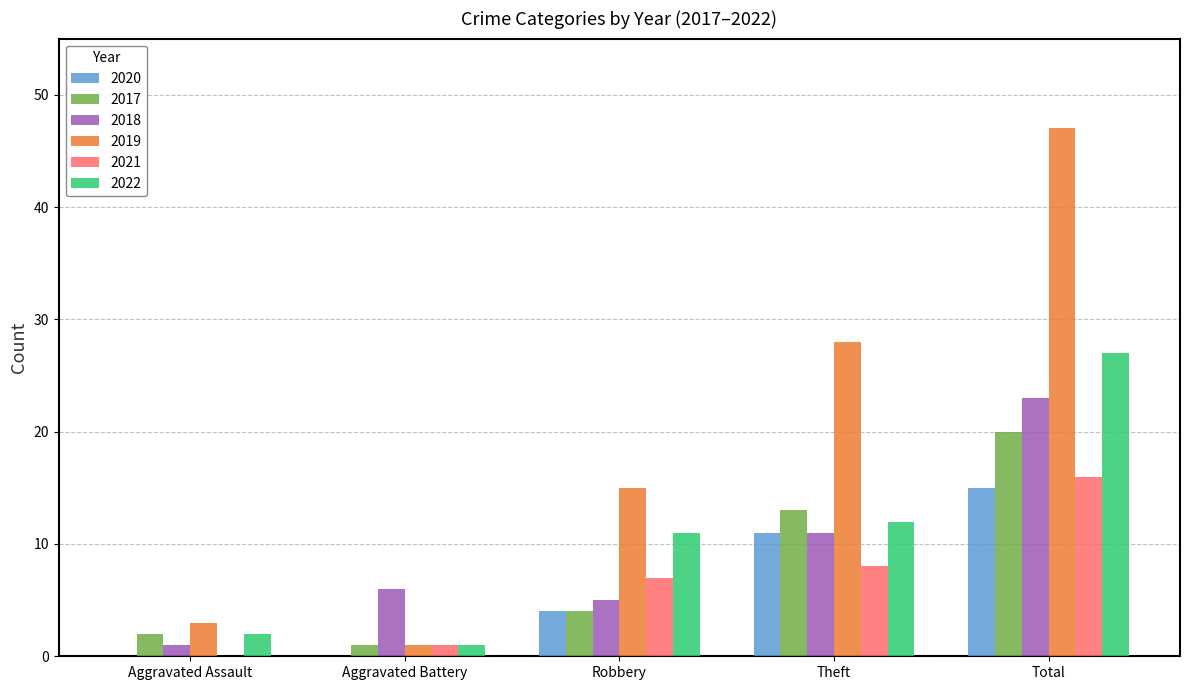

What are all the series names shown in the legend?

2020, 2017, 2018, 2019, 2021, 2022